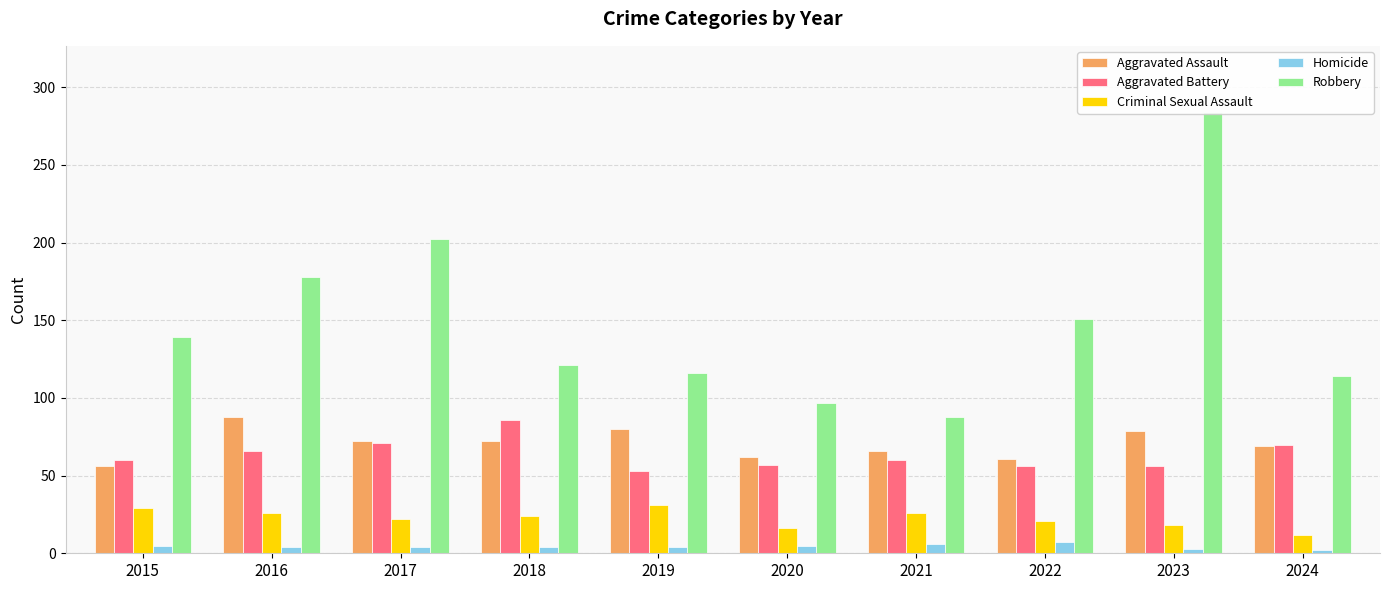

Rank the categories by Robbery value from lowest to highest.

2021, 2020, 2024, 2019, 2018, 2015, 2022, 2016, 2017, 2023